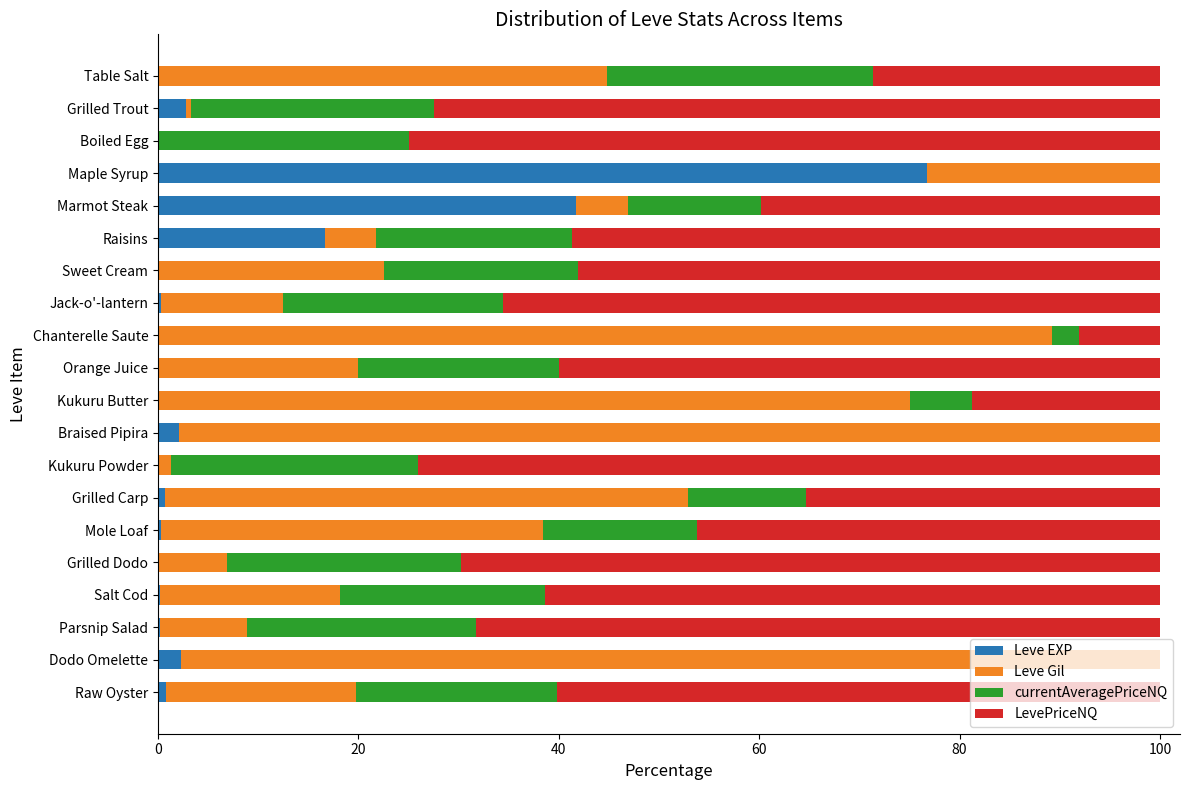

The Leve EXP series shows 0.0 at Boiled Egg. True or false?

True